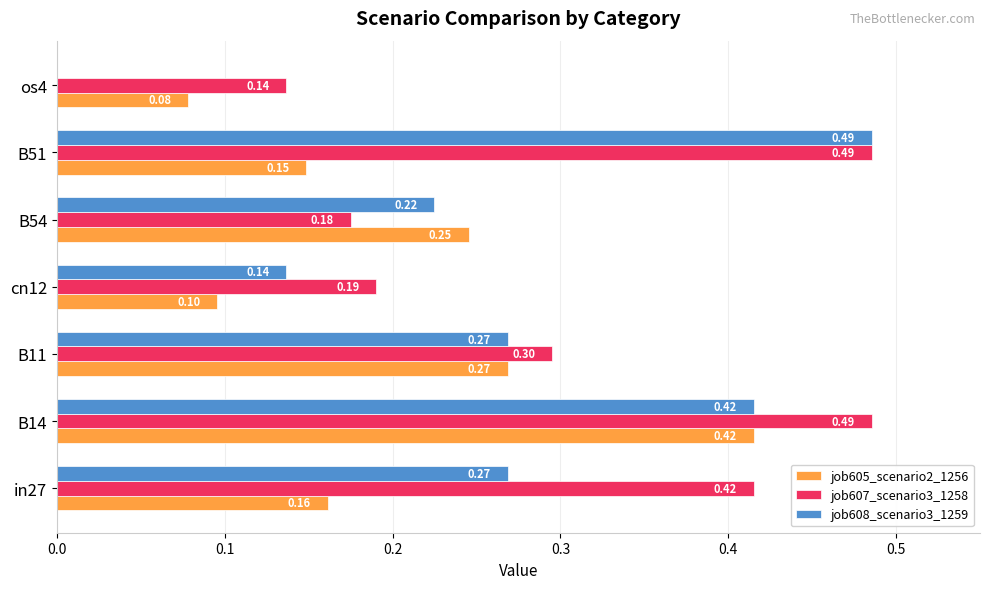

Between in27 and cn12, which series saw the biggest shift?

job607_scenario3_1258